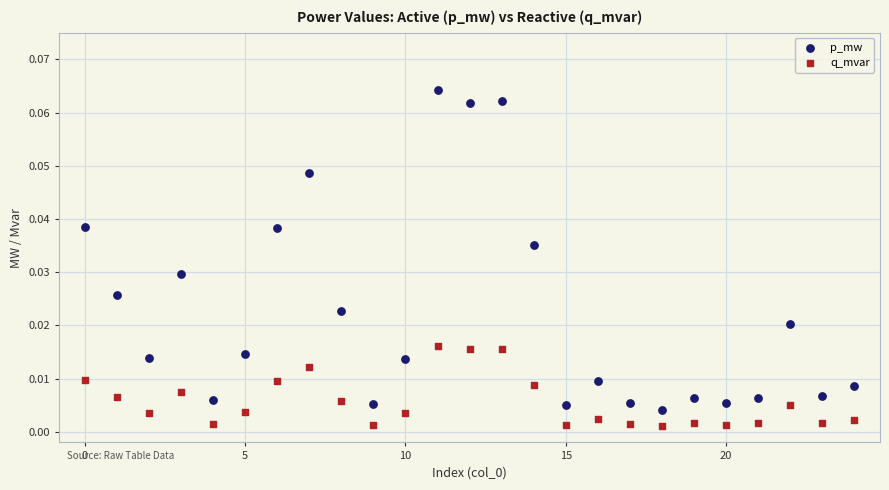

What are all the series names shown in the legend?

p_mw, q_mvar